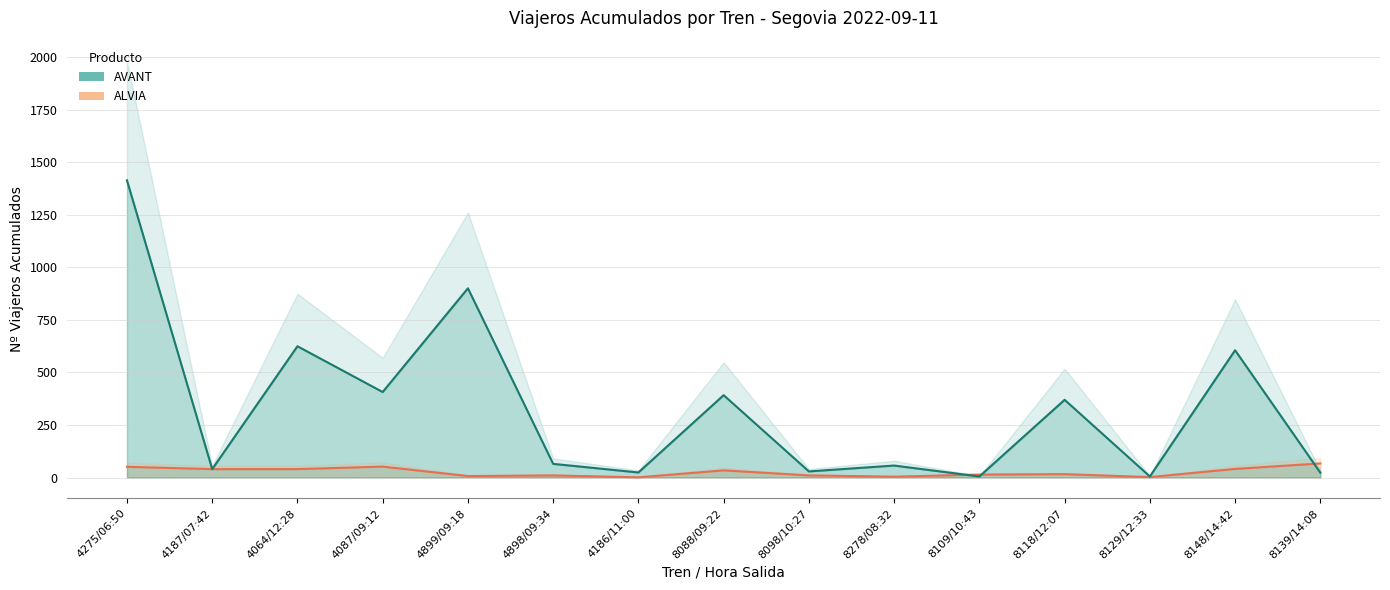

Rank the series by their average value, from highest to lowest.

AVANT, ALVIA